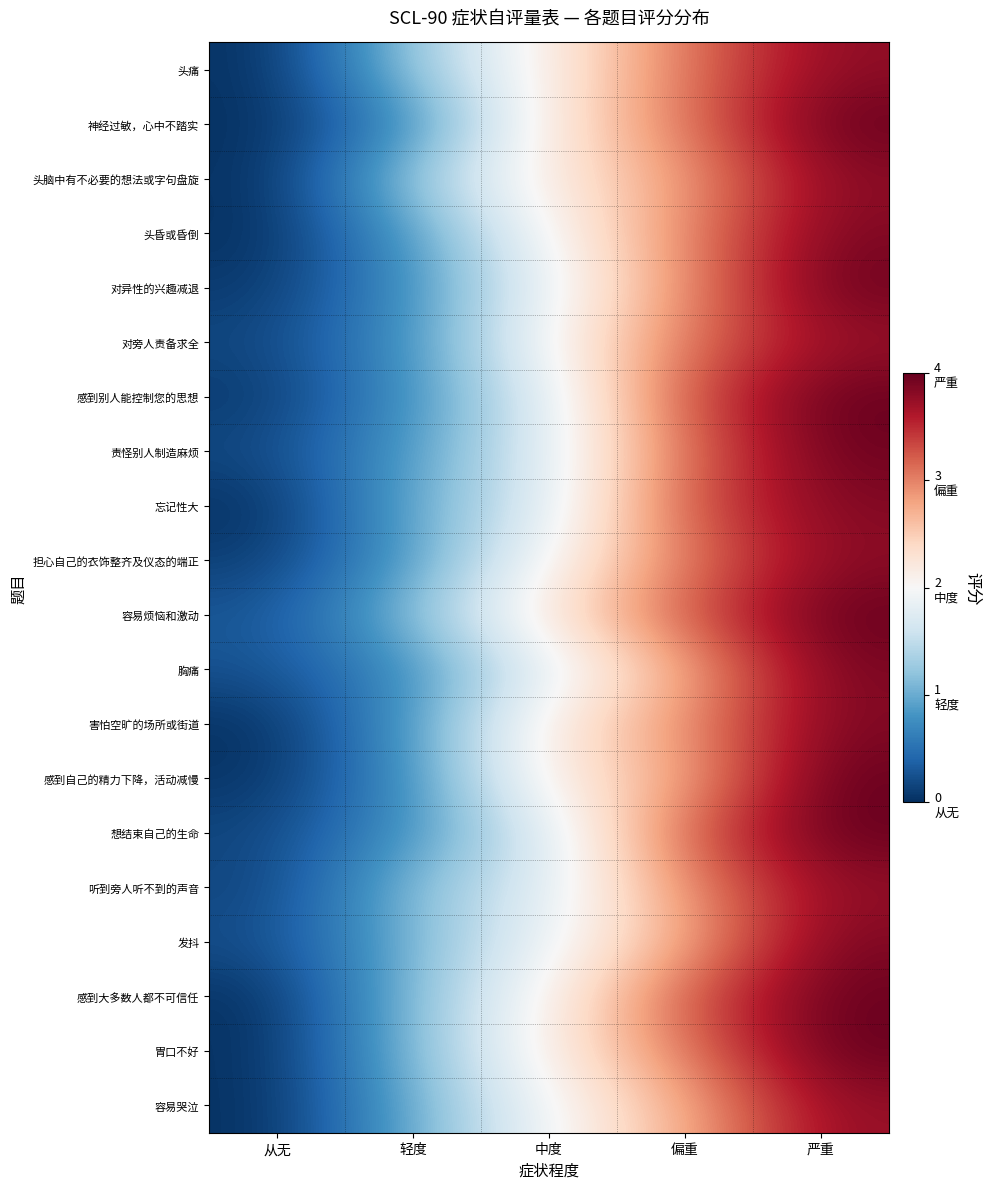

Count the number of data series in this chart.

20